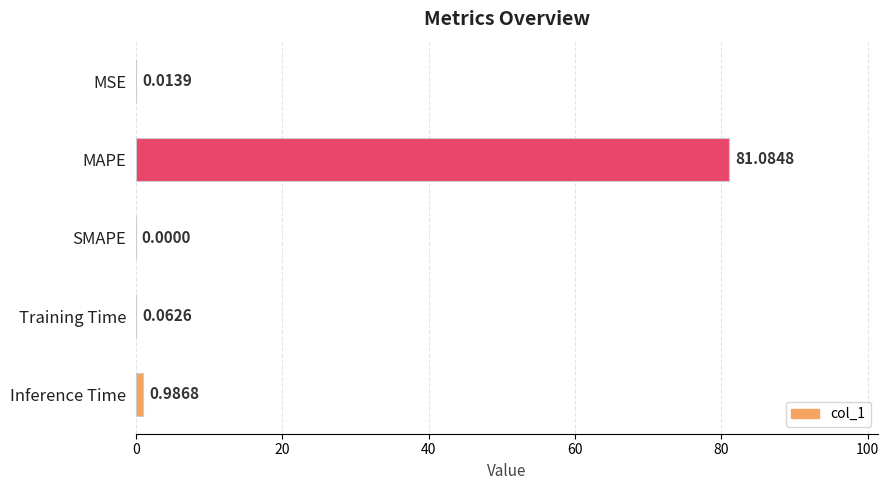

Between MSE and Training Time, which is larger?

Training Time